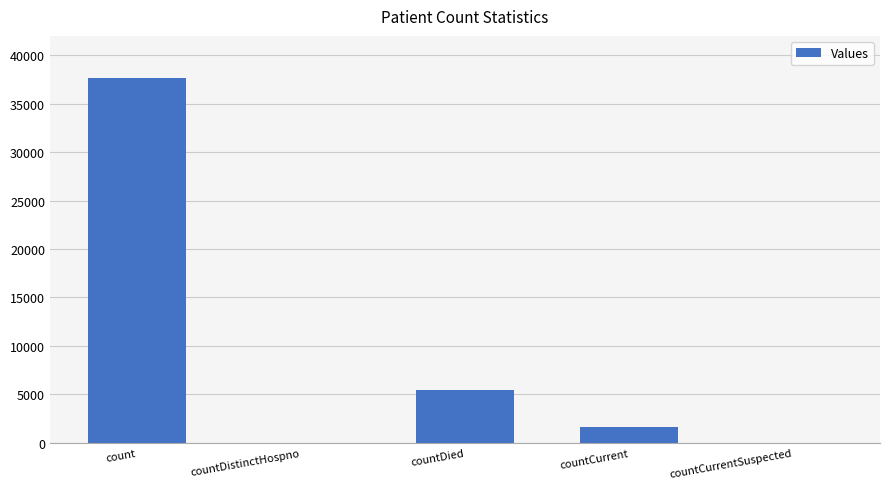

The value at countCurrentSuspected is 0. True or false?

True